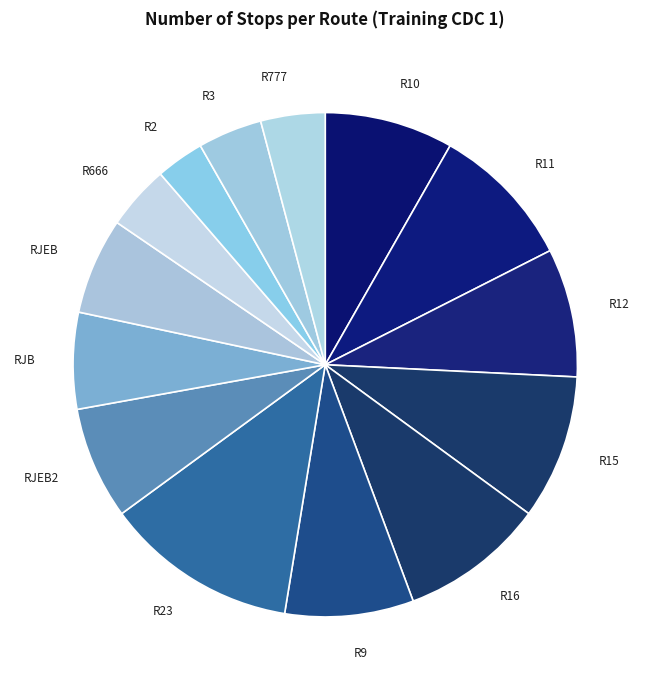

Does RJEB represent more than half of the total?

No